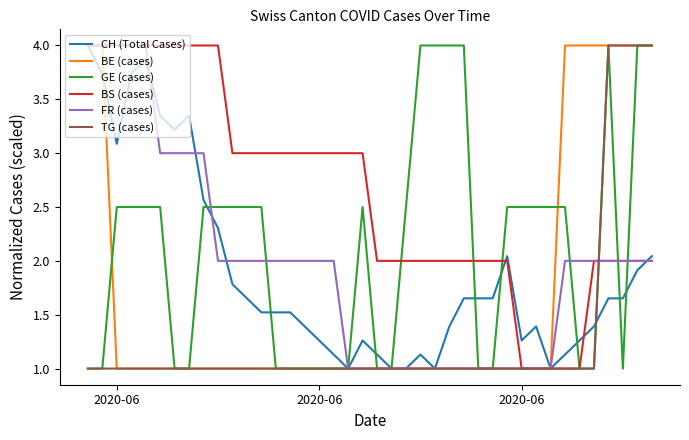

What is the lowest value of the FR (cases) series?

1.0